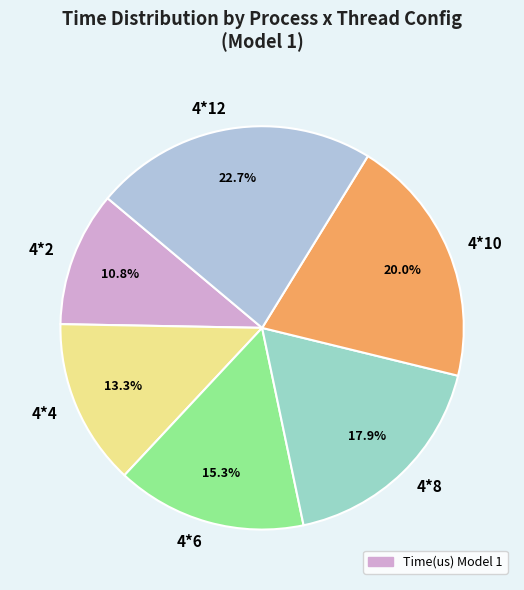

Does 4*2 represent more than half of the total?

No